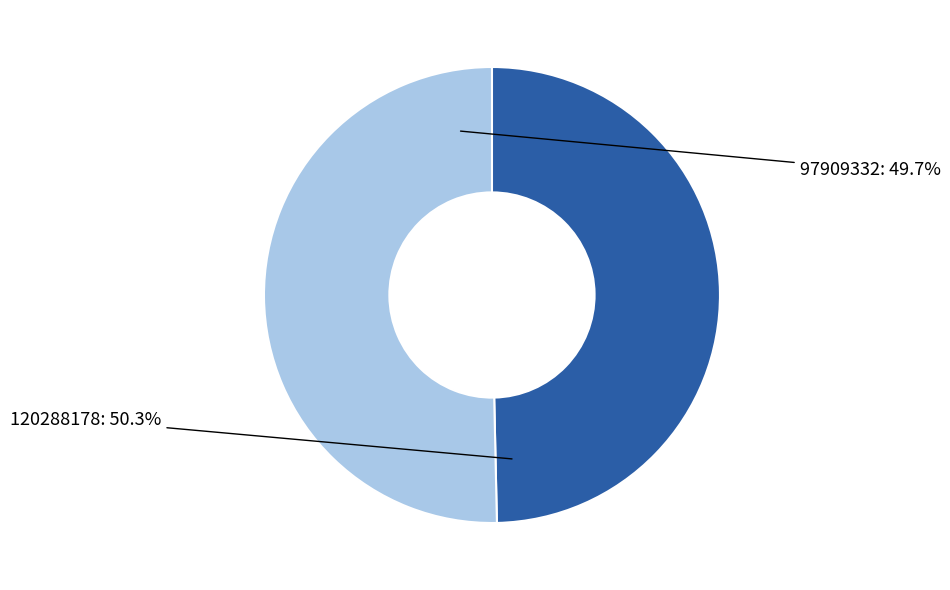

Is it true that 97909332 is 55% of the pie?

False